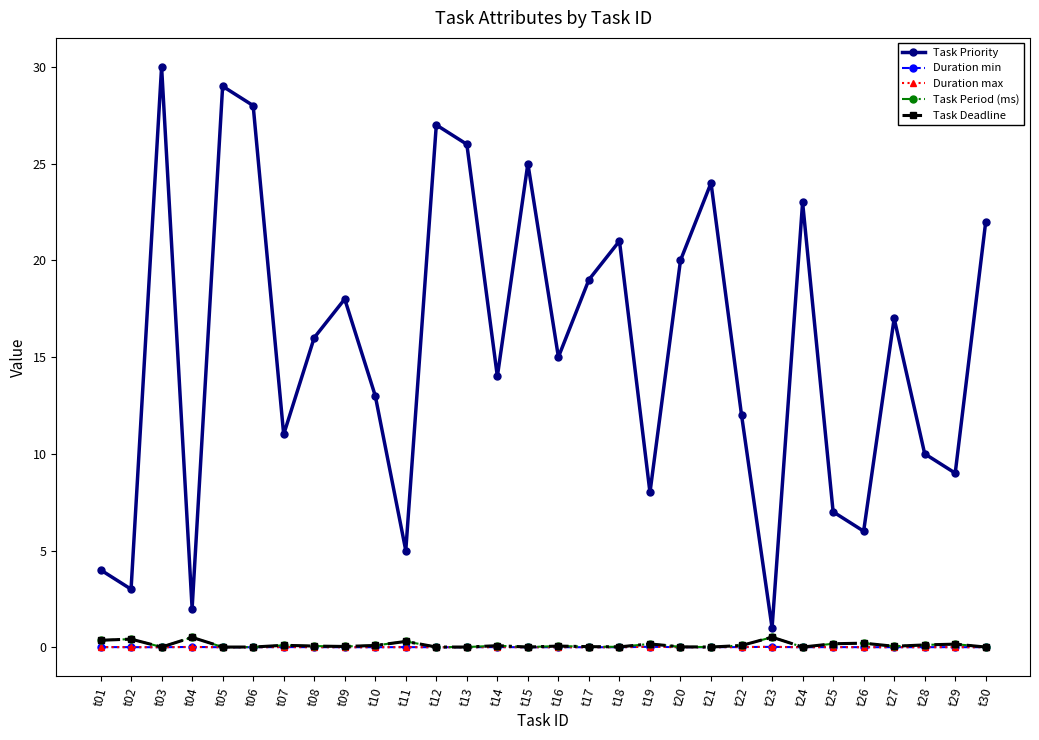

Is this an area chart (filled region under the line)?

No